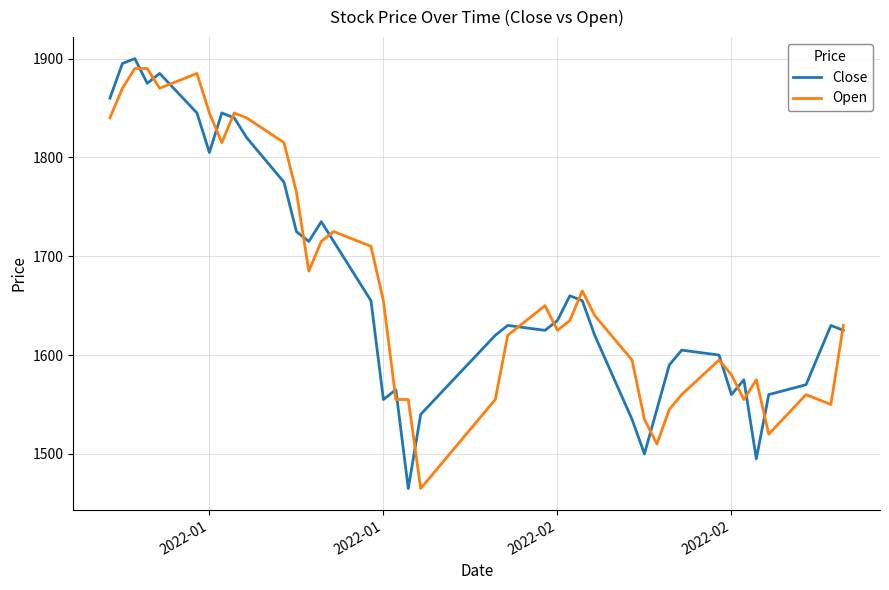

What is the sum of all Open values?

66935